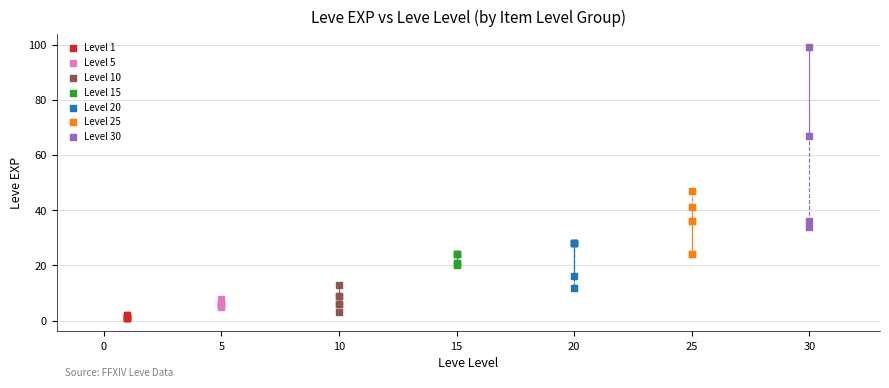

Which series has the largest Y range (max minus min)?

Level 30